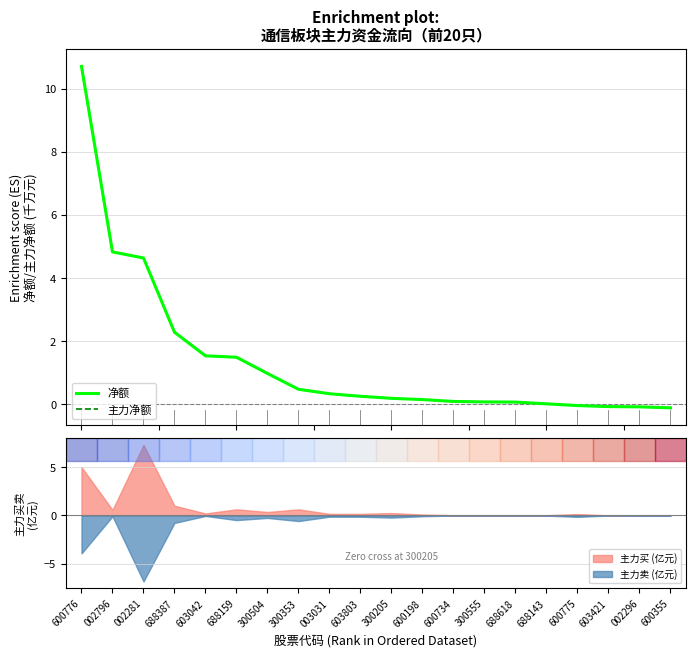

How many categories are shown in the chart?

20